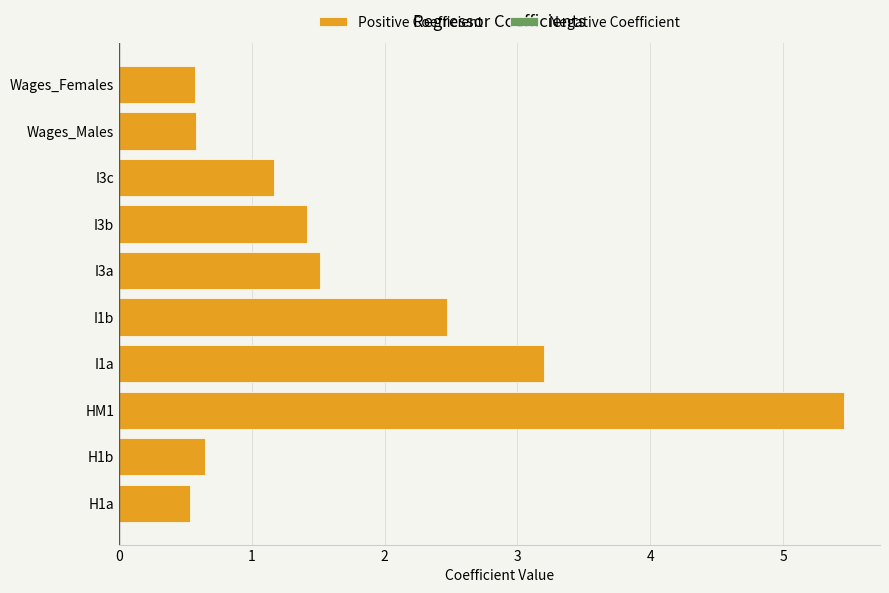

What value does the data have at H1a?

0.5